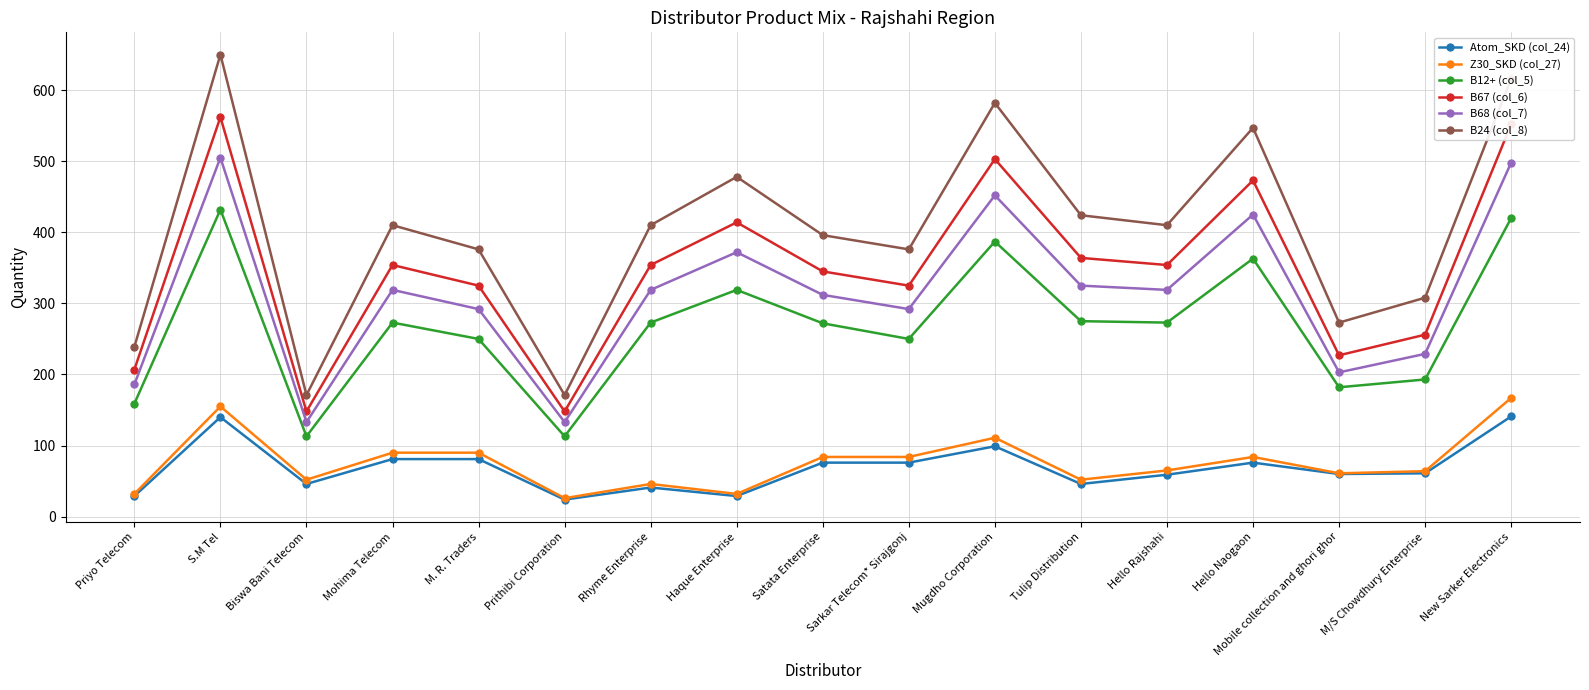

How many interior local valleys does the B68 (col_7) series have?

5